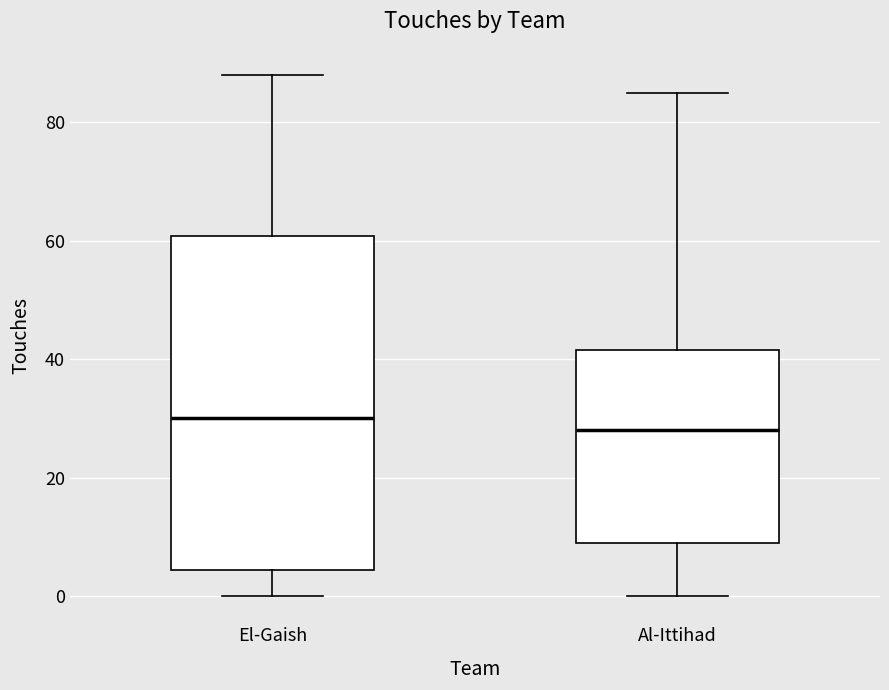

Where is the lower edge of the box for Al-Ittihad on the y-axis? The values are not printed on the chart, so give them approximately, as read against the axis.

10